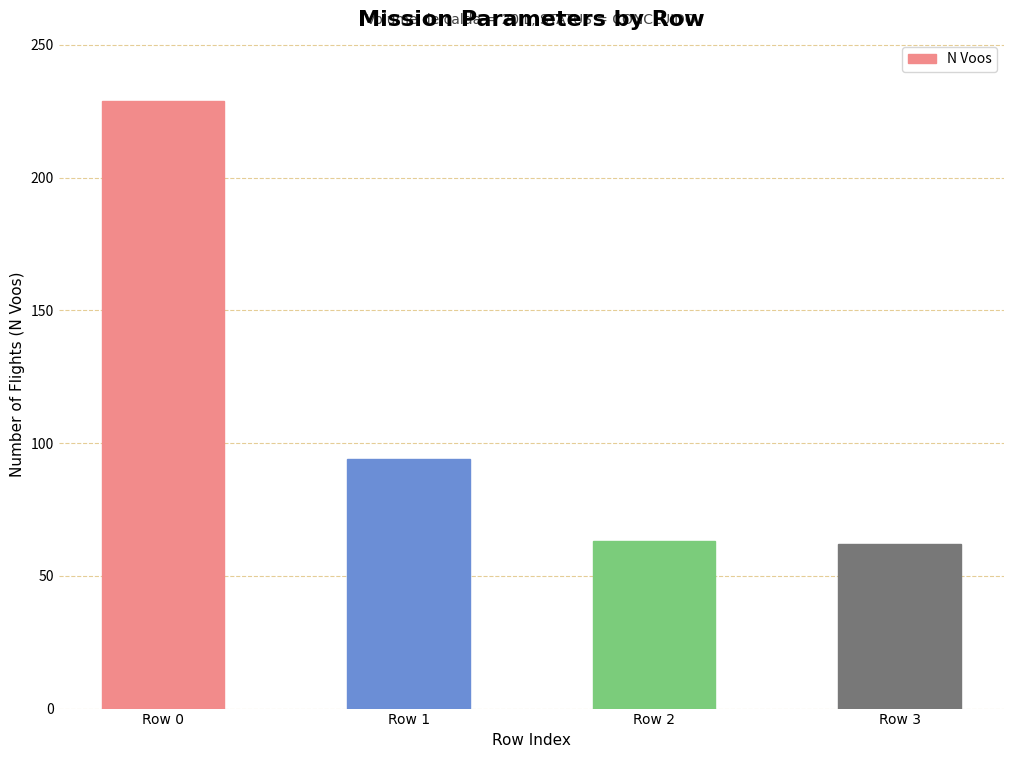

At which label is the value closest to 145?

Row 1